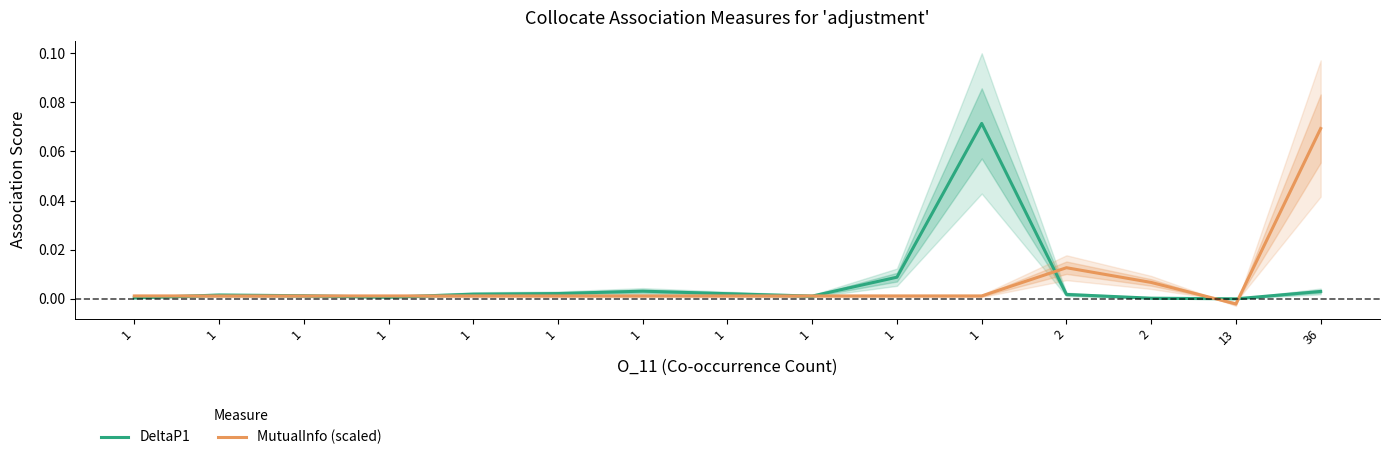

How many interior local peaks does the MutualInfo (scaled) series have?

1